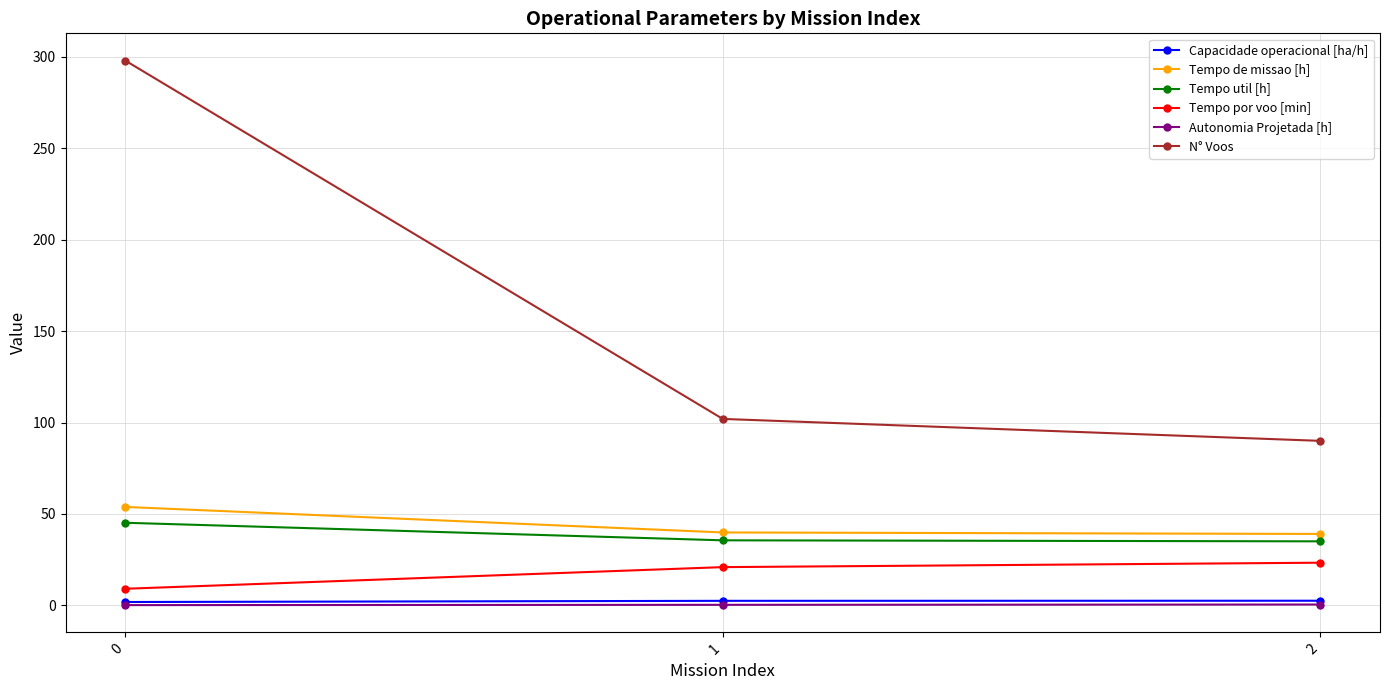

Which series has the widest spread of values?

N° Voos